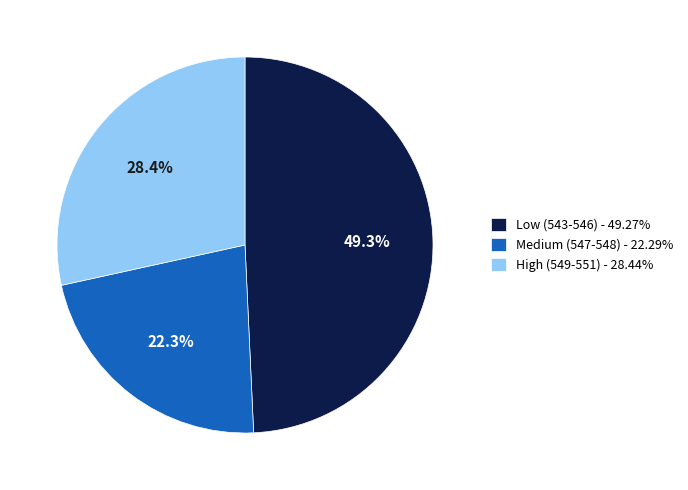

Is the sum of Low (543-546) - 49.27% and Medium (547-548) - 22.29% greater than half?

Yes